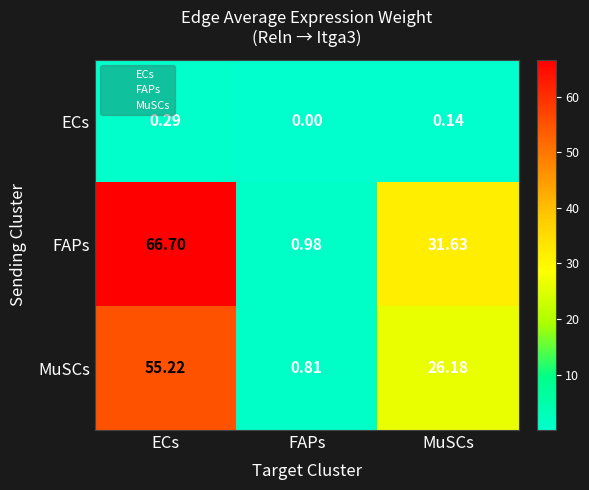

At which category does the chart reach its peak across all series?

ECs